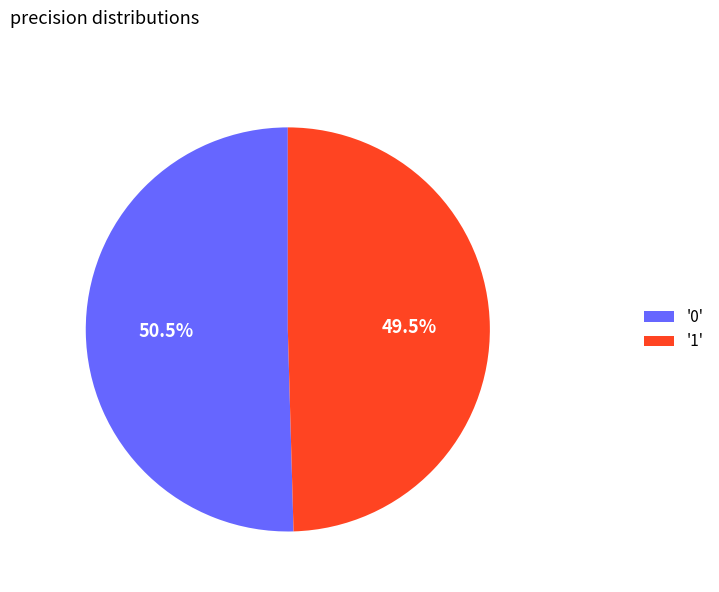

Rank the categories by value from highest to lowest.

'0', '1'